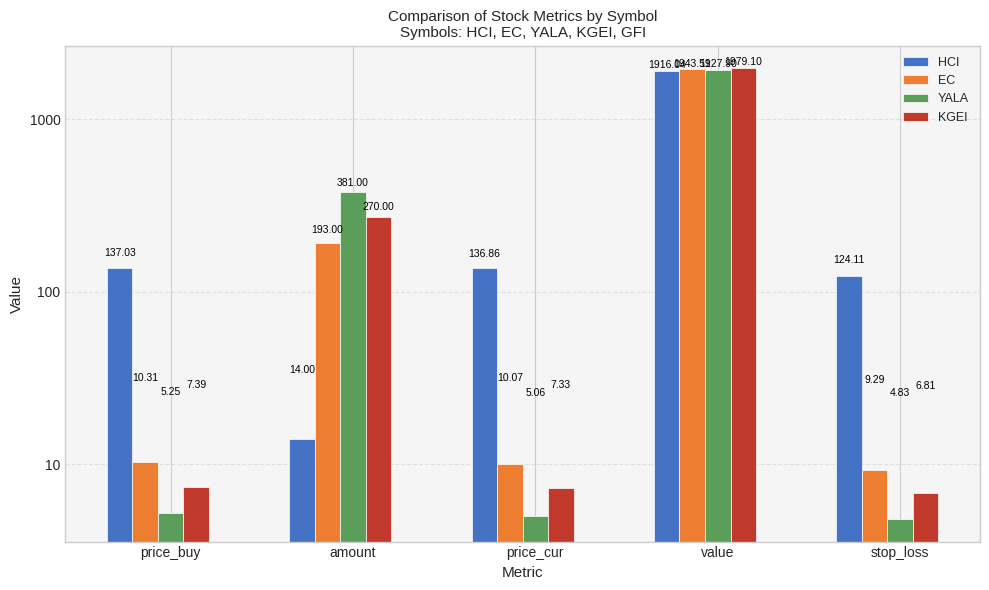

Read the EC value at amount.

193.0